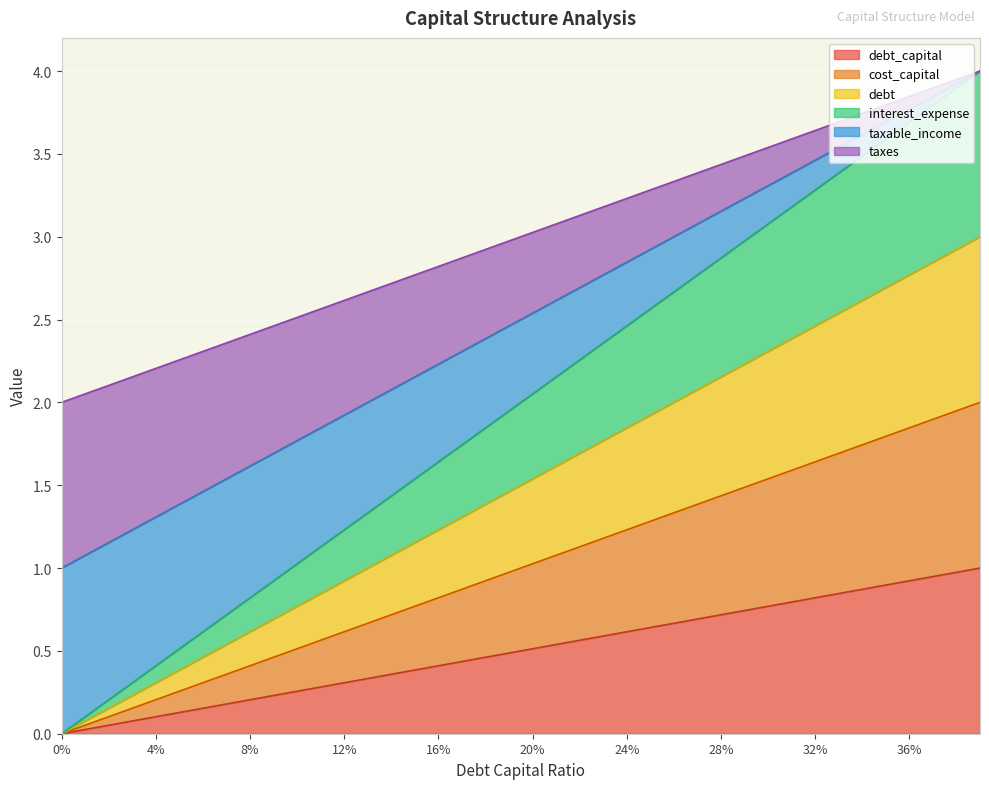

Reading right to left, extract all data points from this chart.

debt_capital: 1.0	1.0	0.9	0.9	0.9	0.9	0.8	0.8	0.8	0.8	0.7	0.7	0.7	0.7	0.6	0.6	0.6	0.6	0.5	0.5	0.5	0.5	0.4	0.4	0.4	0.4	0.3	0.3	0.3	0.3	0.2	0.2	0.2	0.2	0.1	0.1	0.1	0.1	0.0	0.0
cost_capital: 1.0	1.0	0.9	0.9	0.9	0.9	0.8	0.8	0.8	0.8	0.7	0.7	0.7	0.7	0.6	0.6	0.6	0.6	0.5	0.5	0.5	0.5	0.4	0.4	0.4	0.4	0.3	0.3	0.3	0.3	0.2	0.2	0.2	0.2	0.1	0.1	0.1	0.1	0.0	0.0
debt: 1.0	1.0	0.9	0.9	0.9	0.9	0.8	0.8	0.8	0.8	0.7	0.7	0.7	0.7	0.6	0.6	0.6	0.6	0.5	0.5	0.5	0.5	0.4	0.4	0.4	0.4	0.3	0.3	0.3	0.3	0.2	0.2	0.2	0.2	0.1	0.1	0.1	0.1	0.0	0.0
interest_expense: 1.0	1.0	0.9	0.9	0.9	0.9	0.8	0.8	0.8	0.8	0.7	0.7	0.7	0.7	0.6	0.6	0.6	0.6	0.5	0.5	0.5	0.5	0.4	0.4	0.4	0.4	0.3	0.3	0.3	0.3	0.2	0.2	0.2	0.2	0.1	0.1	0.1	0.1	0.0	0.0
taxable_income: 0.0	0.0	0.1	0.1	0.1	0.1	0.2	0.2	0.2	0.2	0.3	0.3	0.3	0.3	0.4	0.4	0.4	0.4	0.5	0.5	0.5	0.5	0.6	0.6	0.6	0.6	0.7	0.7	0.7	0.7	0.8	0.8	0.8	0.8	0.9	0.9	0.9	0.9	1.0	1.0
taxes: 0.0	0.0	0.1	0.1	0.1	0.1	0.2	0.2	0.2	0.2	0.3	0.3	0.3	0.3	0.4	0.4	0.4	0.4	0.5	0.5	0.5	0.5	0.6	0.6	0.6	0.6	0.7	0.7	0.7	0.7	0.8	0.8	0.8	0.8	0.9	0.9	0.9	0.9	1.0	1.0